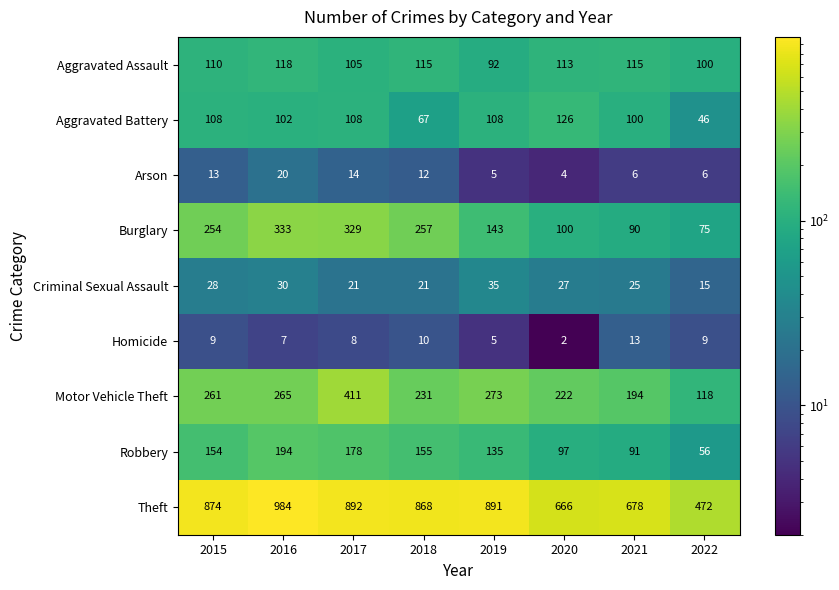

Which series has the largest range (max minus min)?

Theft